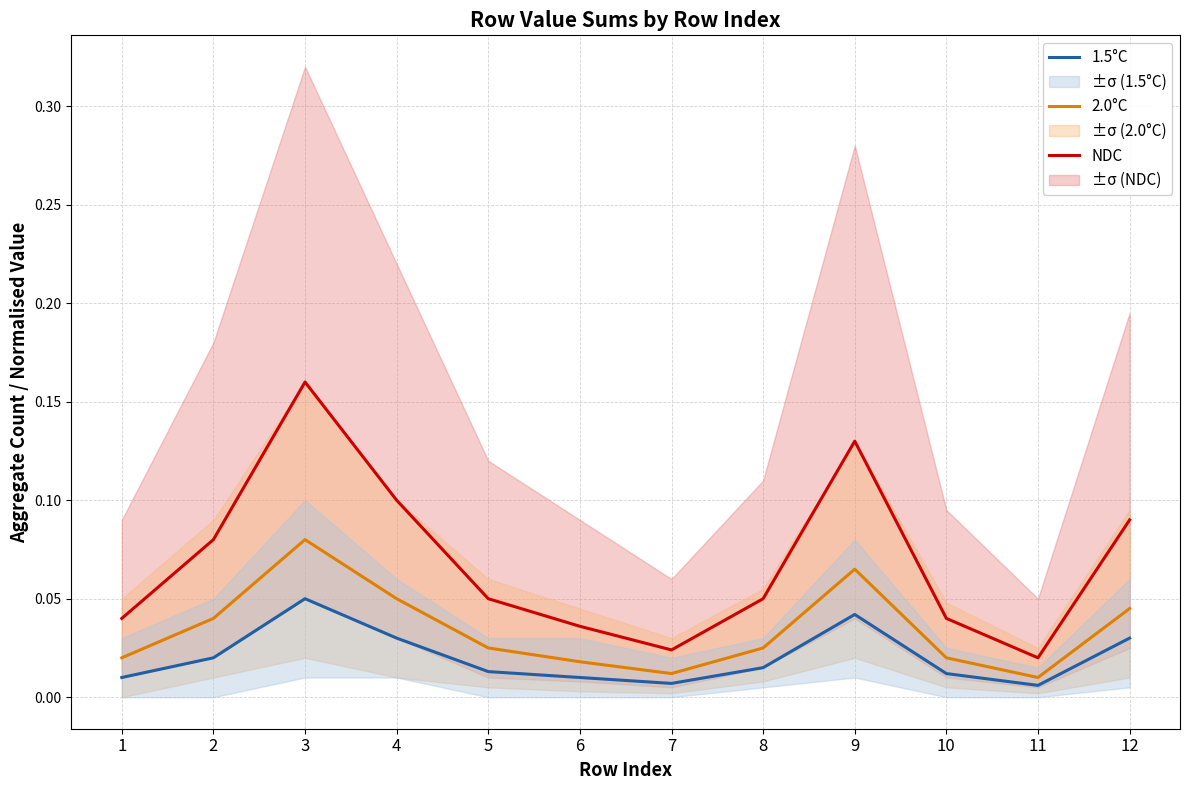

List the labels in order of 1.5°C value, largest first.

3, 9, 4, 12, 2, 8, 5, 10, 1, 6, 7, 11